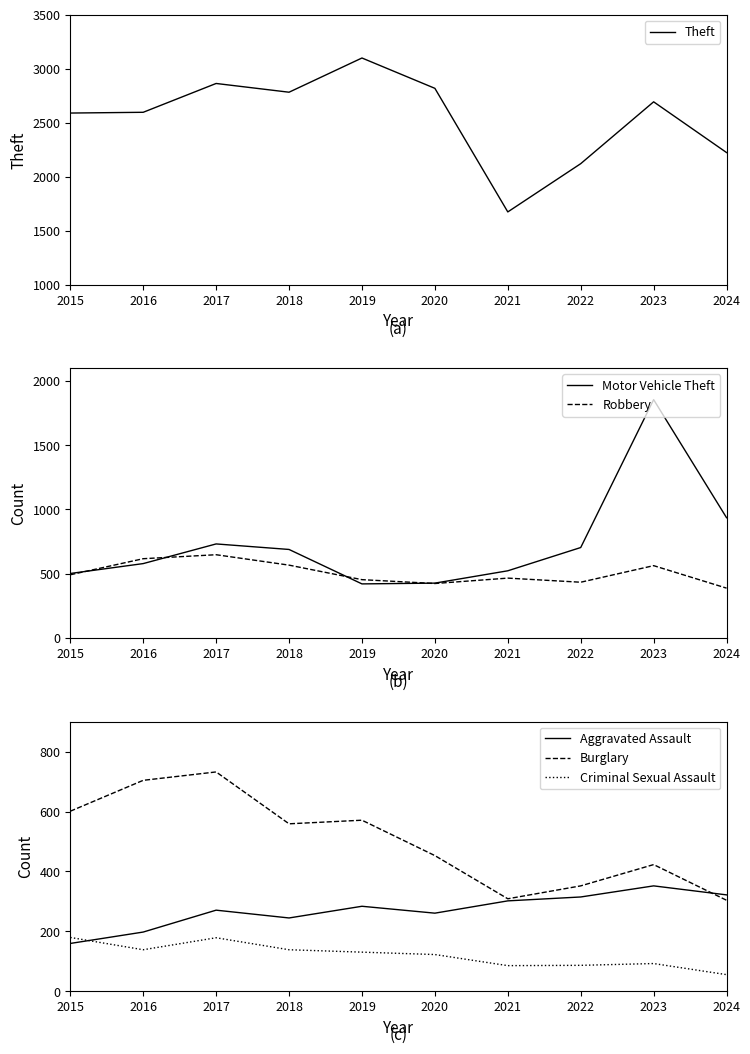

What is the average value of the Motor Vehicle Theft series?

737